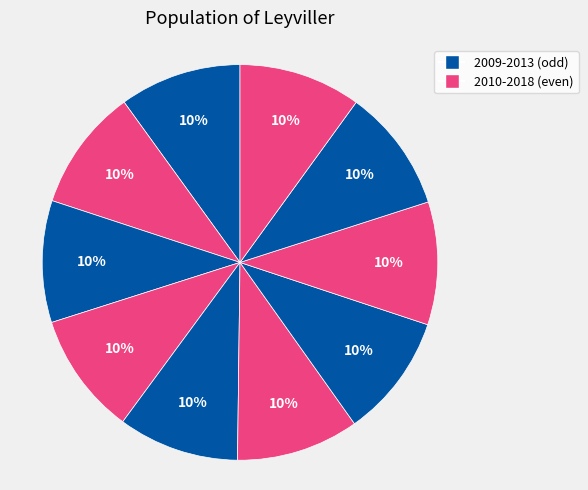

How many slices are in this pie chart?

10